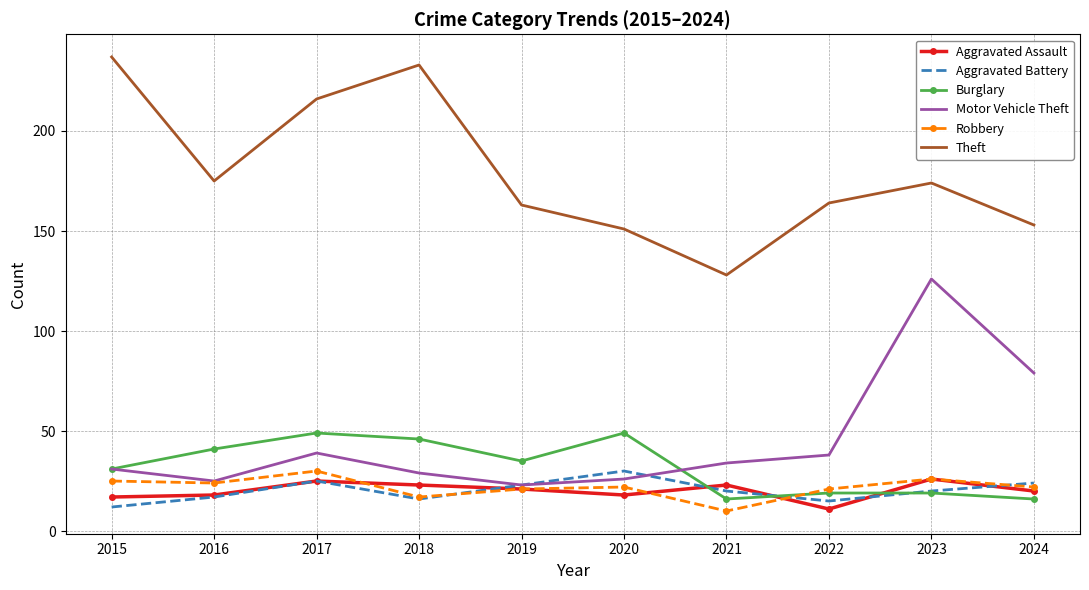

What is the difference between the highest and lowest values at 2016?

158